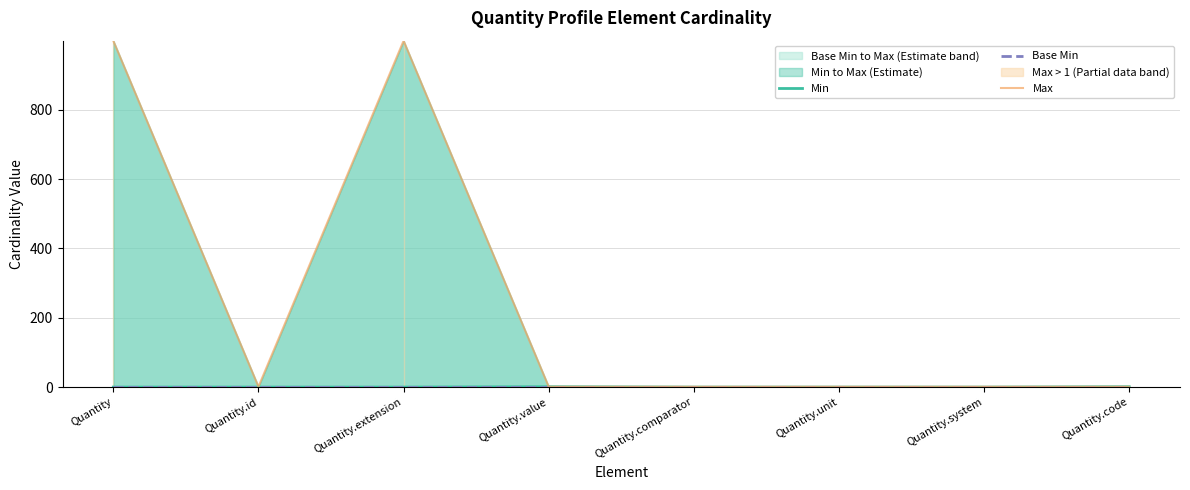

At which category is the sum across all series the highest?

Quantity